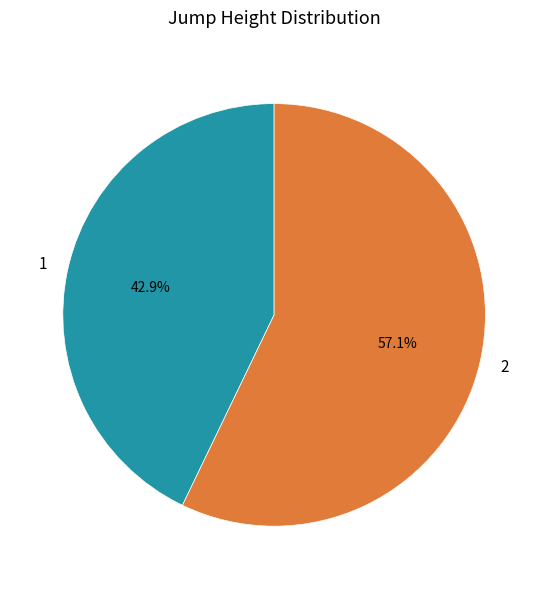

Approximately how many times larger is the value at 2 compared to 1?

1.3